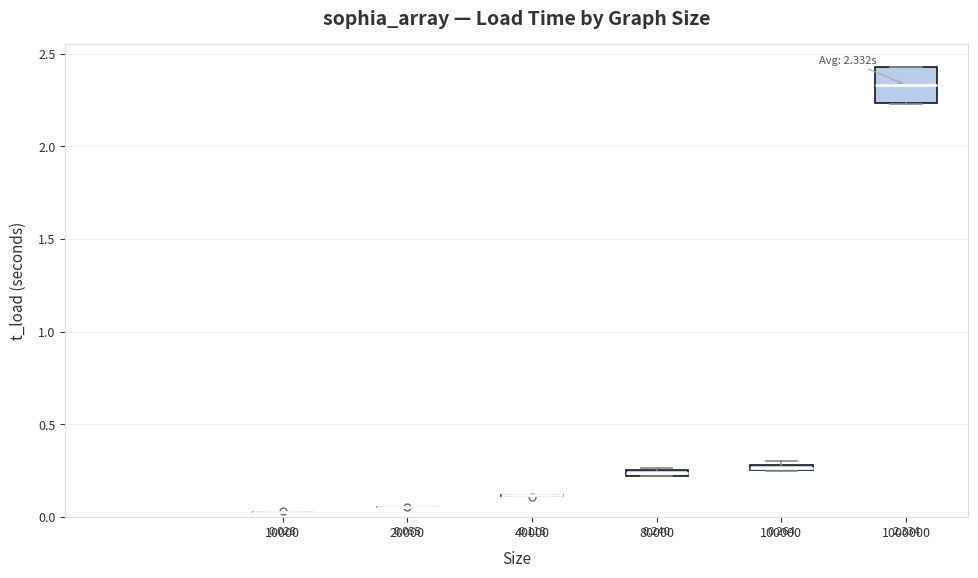

Which box is the tallest, from its lower edge to its upper edge?

1000000